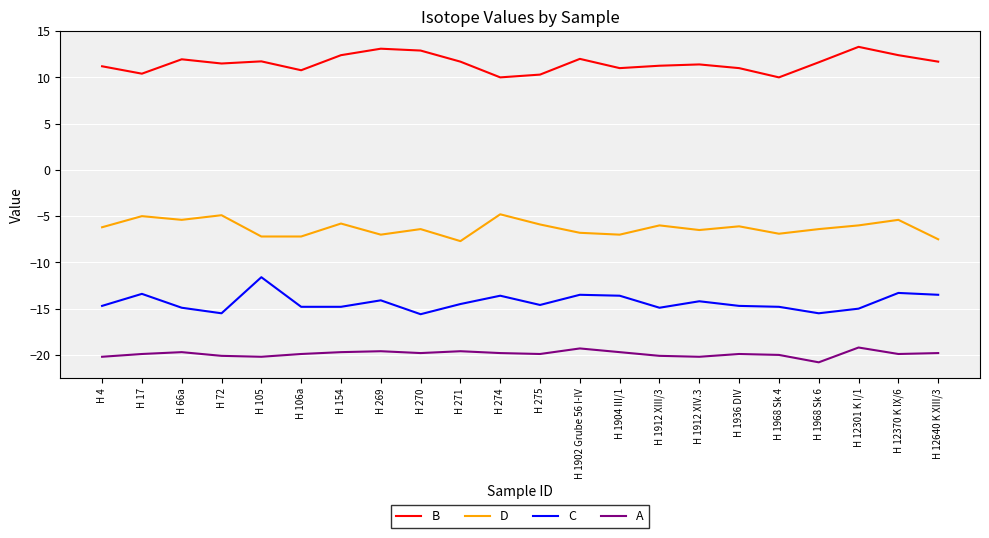

True or false: A and B intersect in this chart.

False